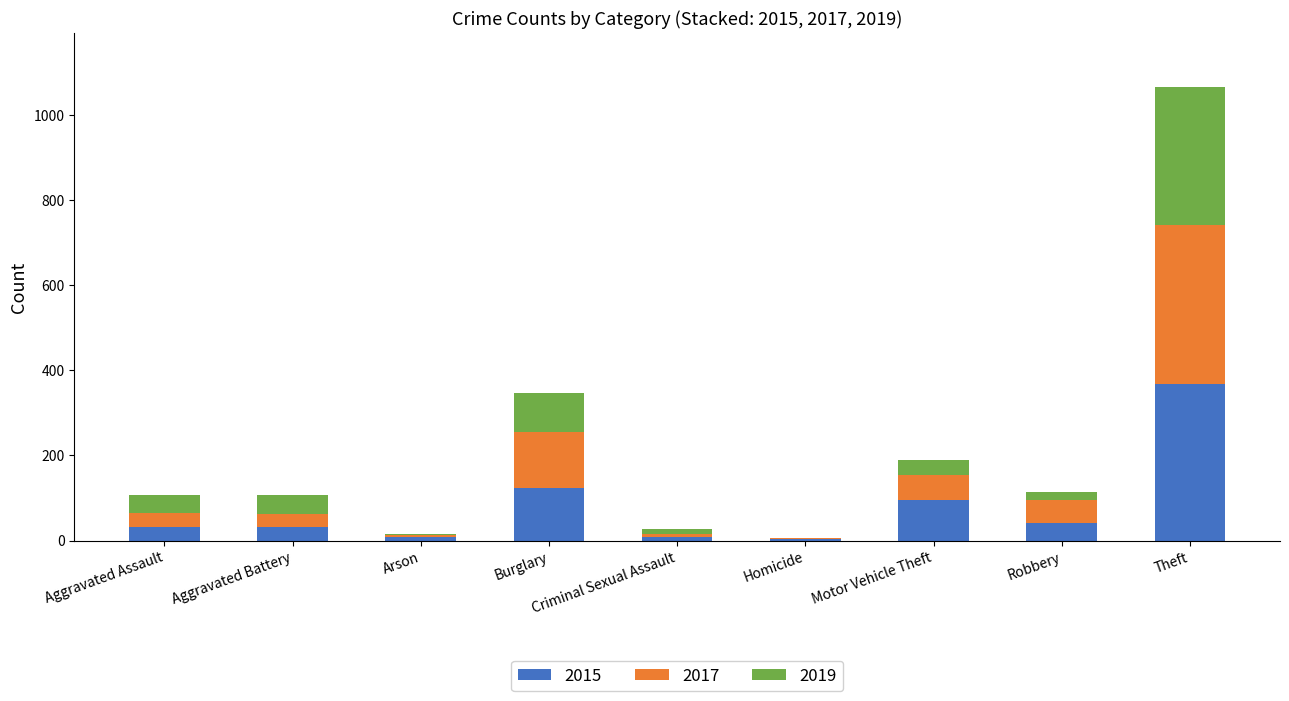

At which label does 2015 reach its peak?

Theft